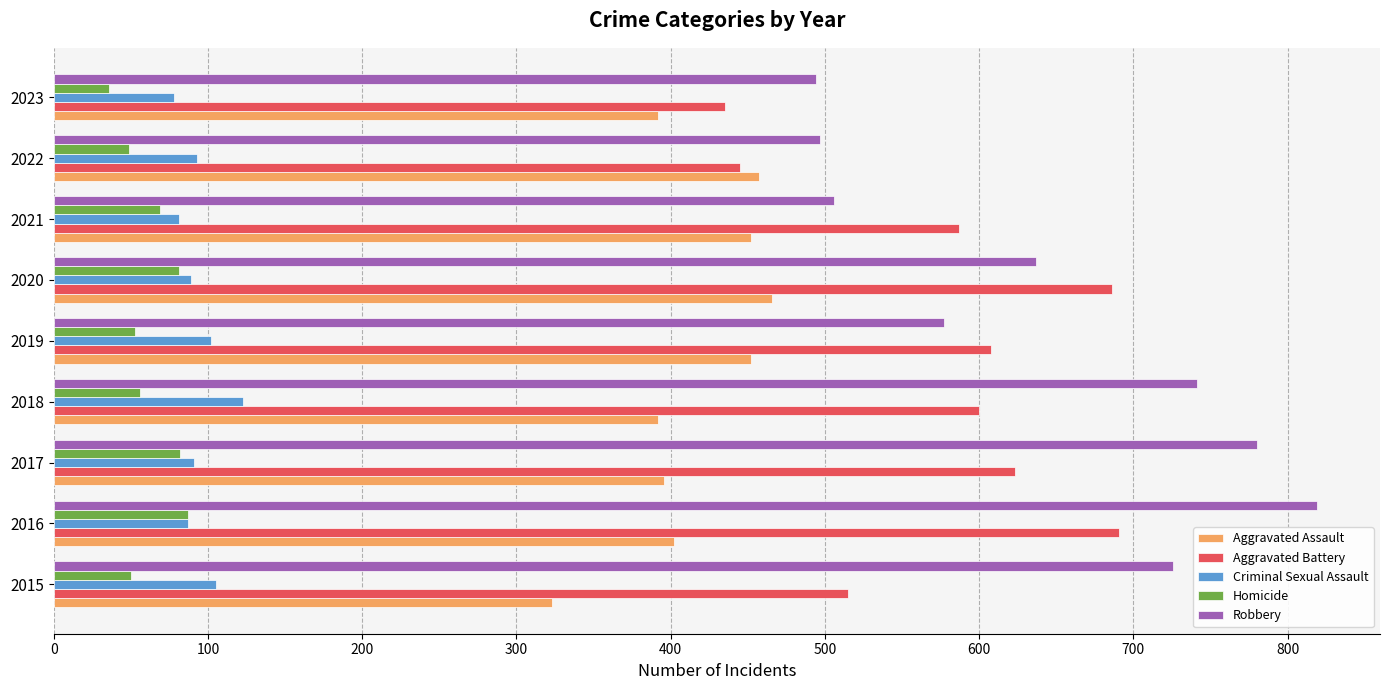

How many distinct data groups are displayed?

5